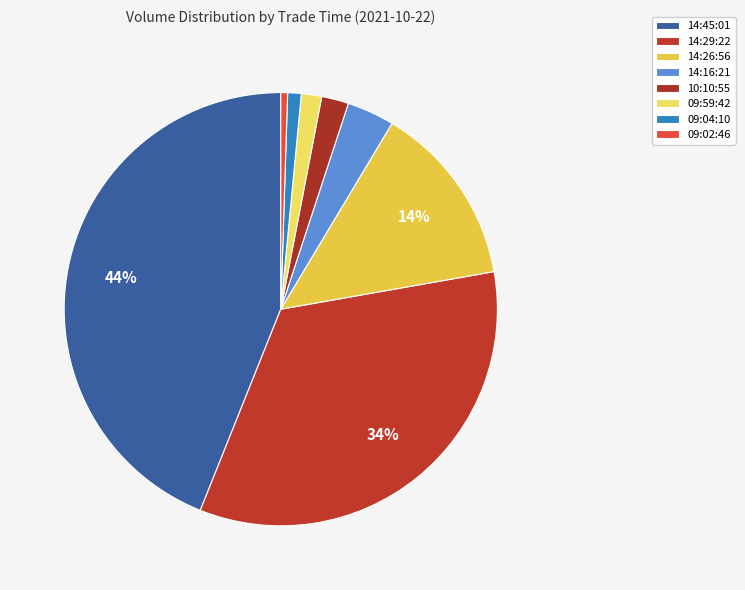

Which slice is the smallest?

09:02:46